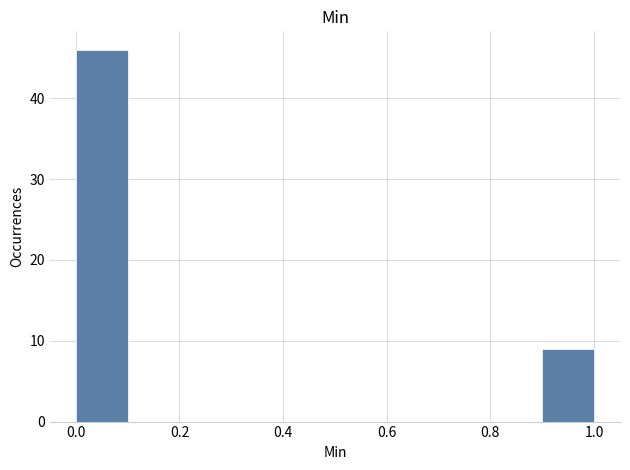

Reading left to right, transcribe this chart: for each bar, give the range it covers on the x-axis and its height. The values are not printed on the chart, so give them approximately, as read against the axis.

0.0 to 0.1: 46
0.1 to 0.2: 0
0.2 to 0.3: 0
0.3 to 0.4: 0
0.4 to 0.5: 0
0.5 to 0.6: 0
0.6 to 0.7: 0
0.7 to 0.8: 0
0.8 to 0.9: 0
0.9 to 1.0: 9